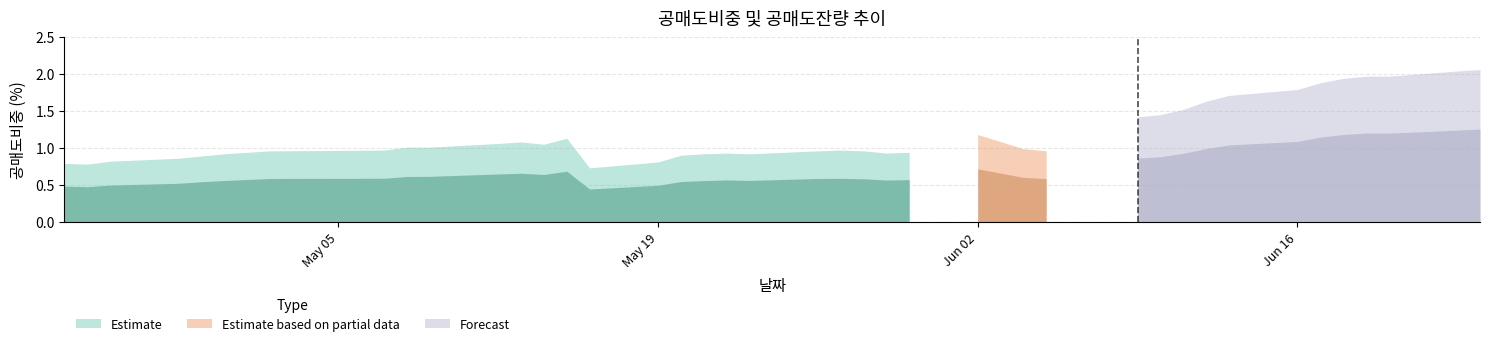

How many interior local peaks does the 공매도비중(%) series have?

5